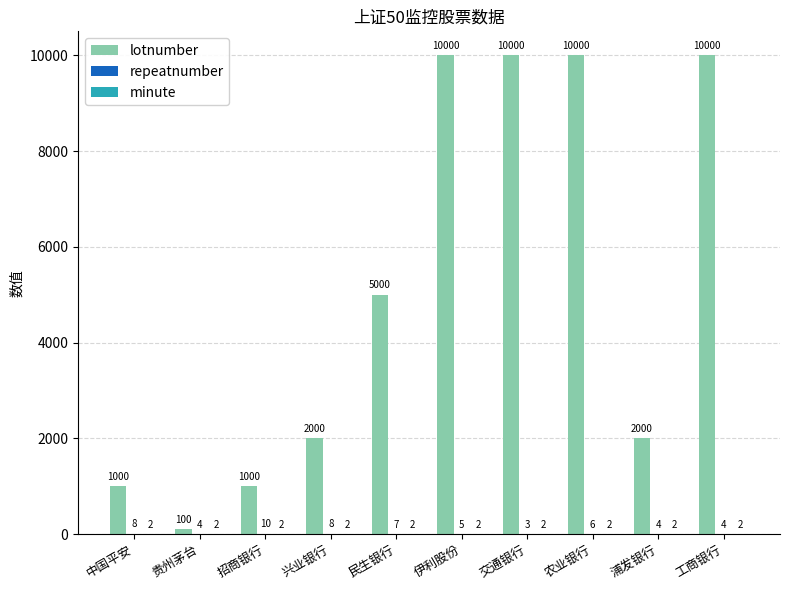

True or false: lotnumber has a value of 100 at 贵州茅台.

True